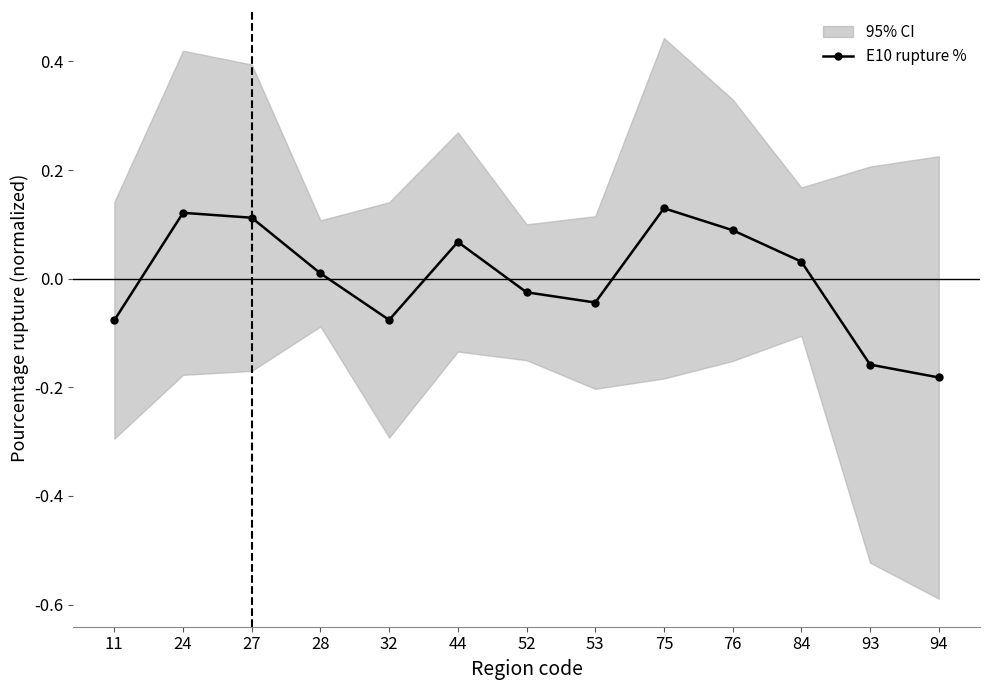

At which category does the chart reach its minimum across all series?

94